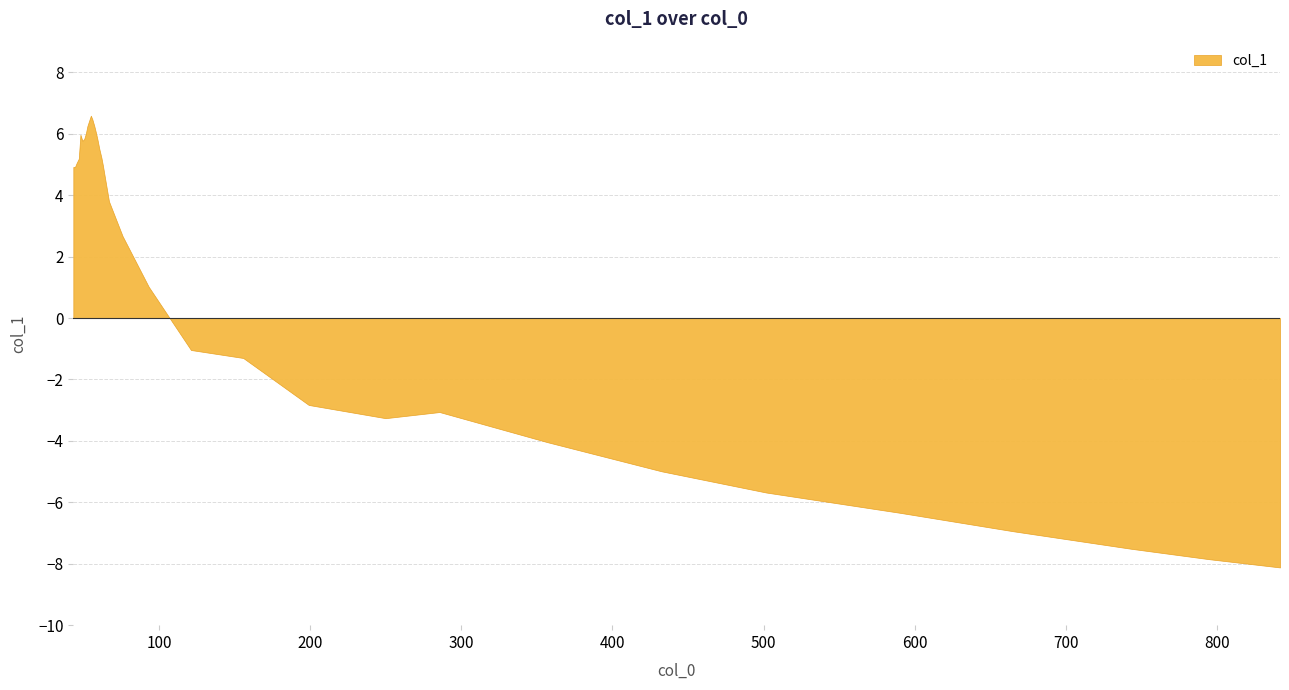

What is the change in value from 13 to 17?

-1.1